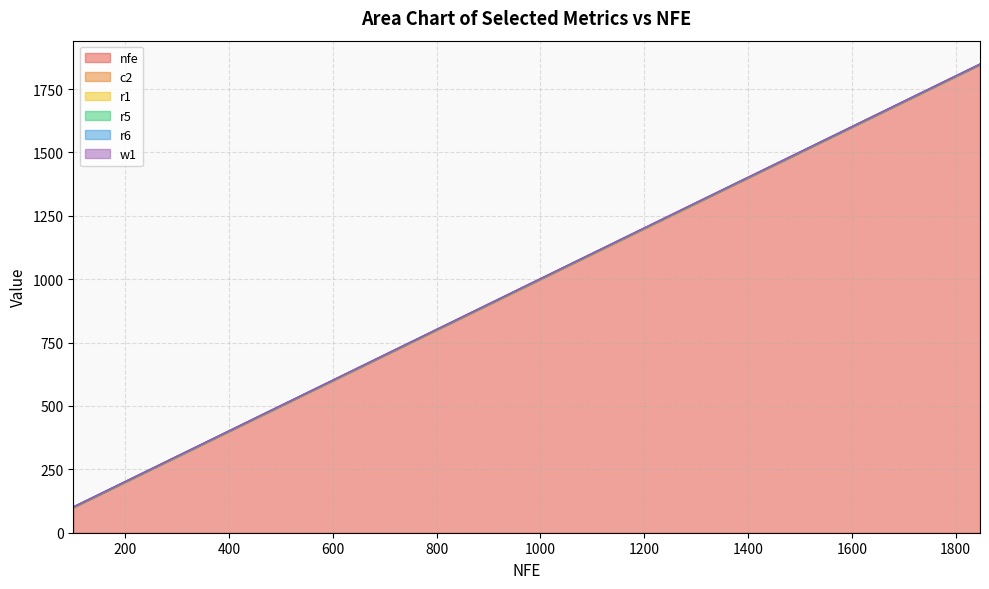

What are all the series names shown in the legend?

nfe, c2, r1, r5, r6, w1